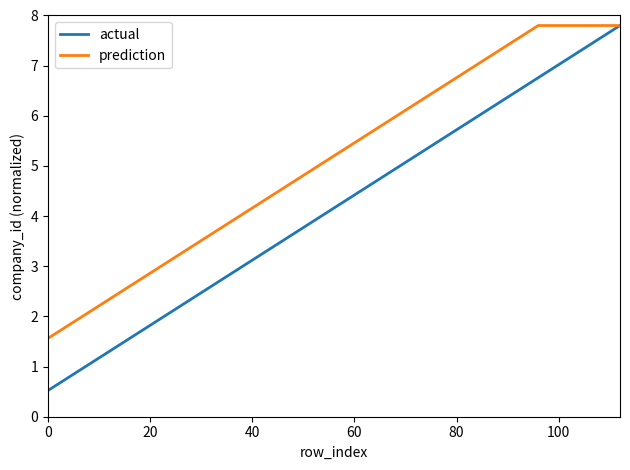

Which series has the largest range (max minus min)?

actual